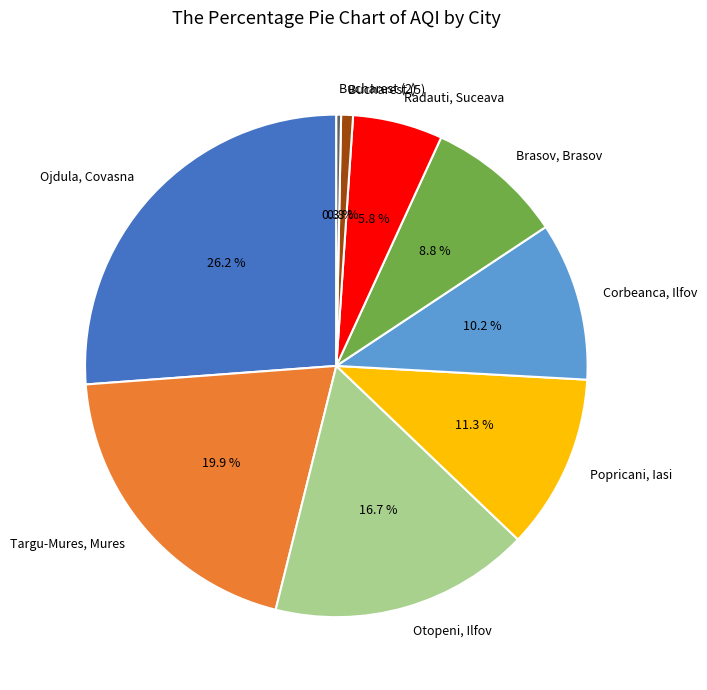

Is Radauti, Suceava the majority of the pie?

No